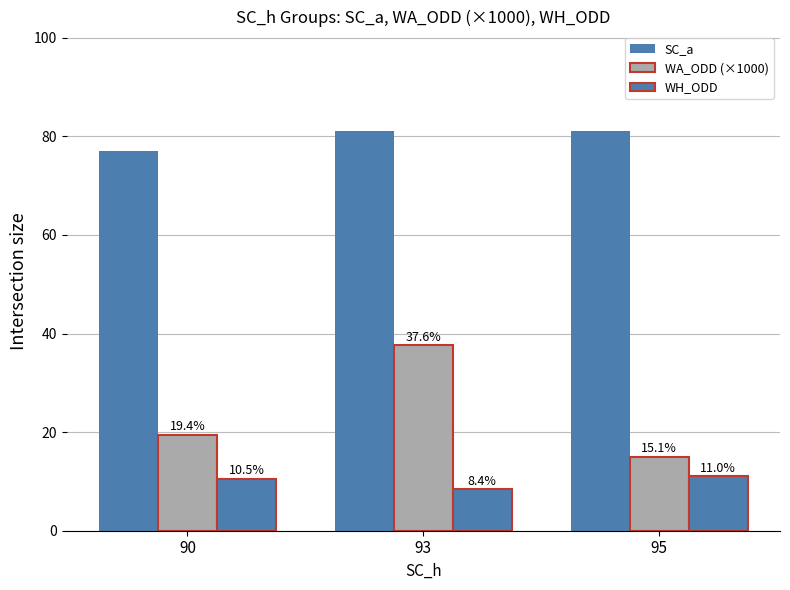

Count the number of categories in the chart.

3